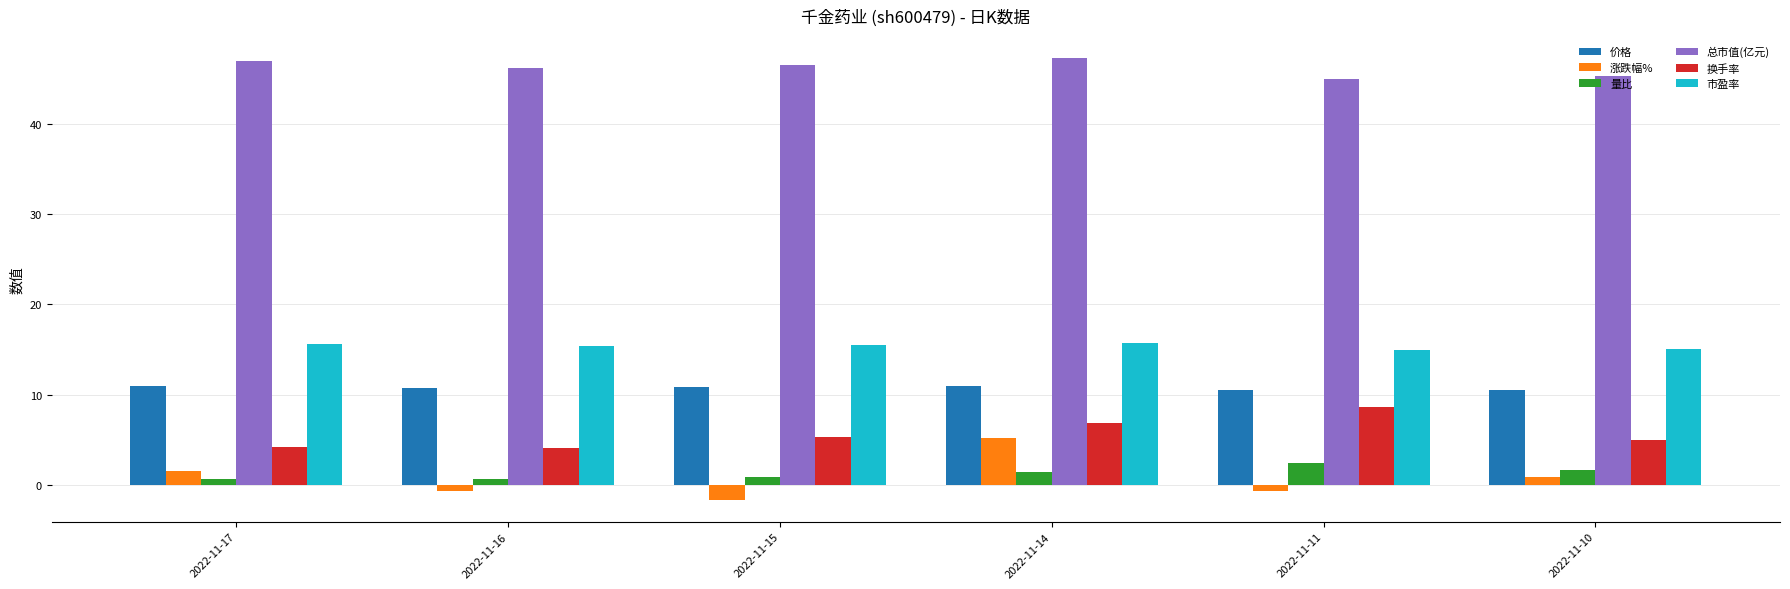

What is the average value of the 换手率 series?

5.7